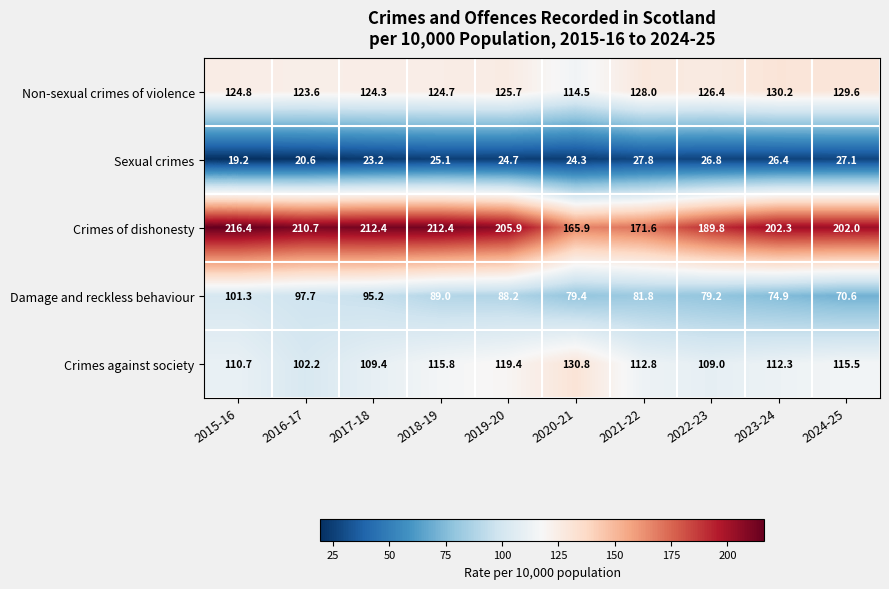

What is the smallest value displayed?

19.2